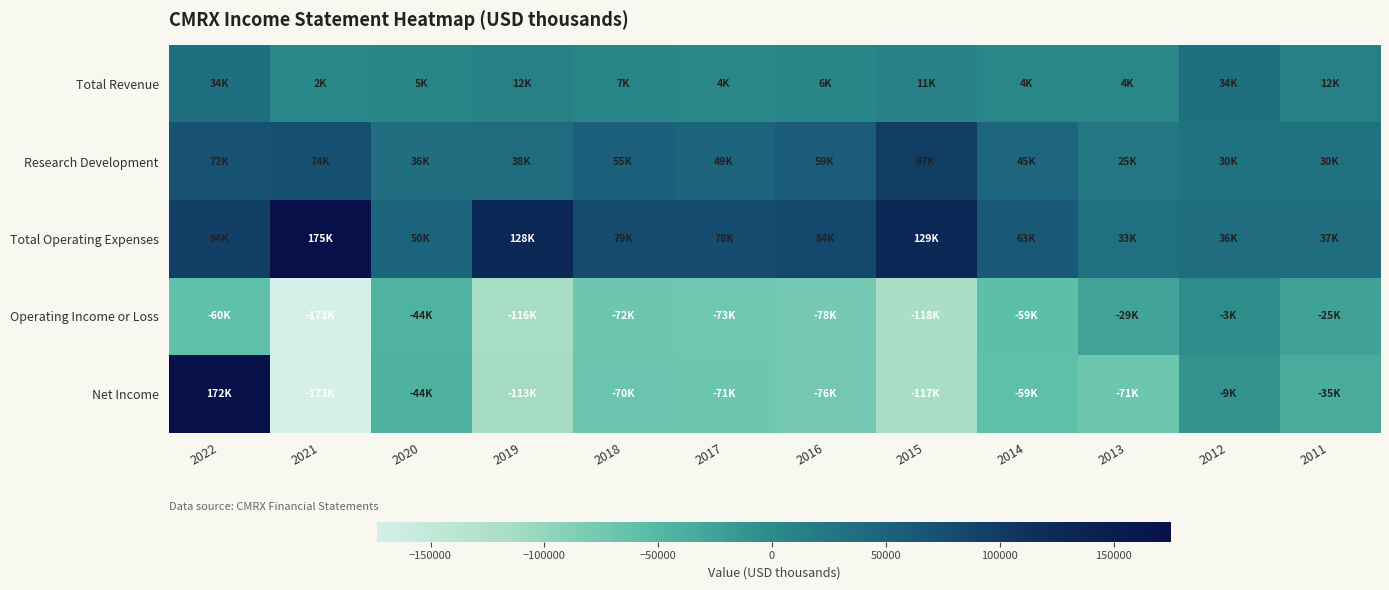

What is the spread (max minus min) of values at 2014?

122200